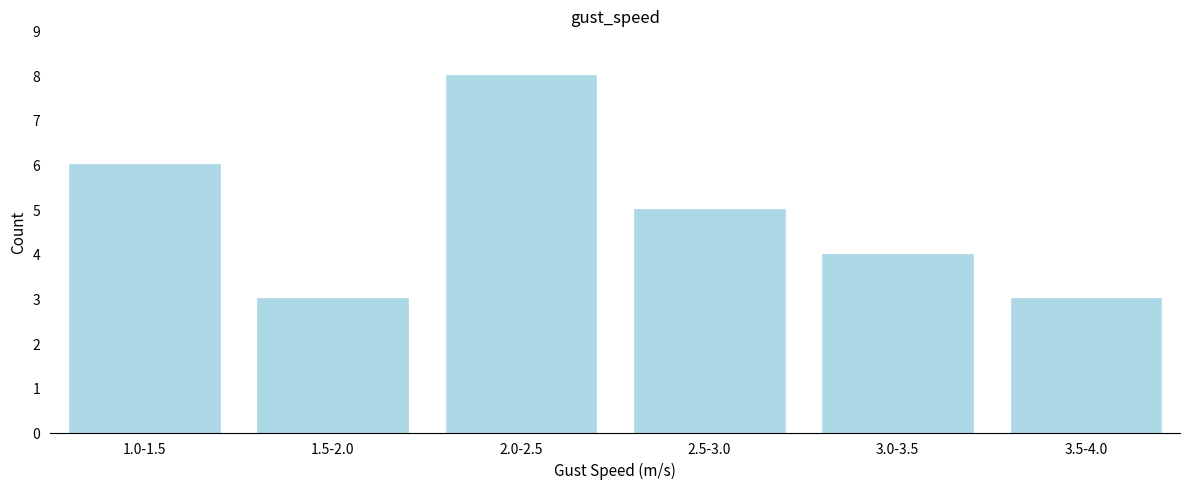

Reading left to right, transcribe all the data shown in this chart.

1.0-1.5=6	1.5-2.0=3	2.0-2.5=8	2.5-3.0=5	3.0-3.5=4	3.5-4.0=3